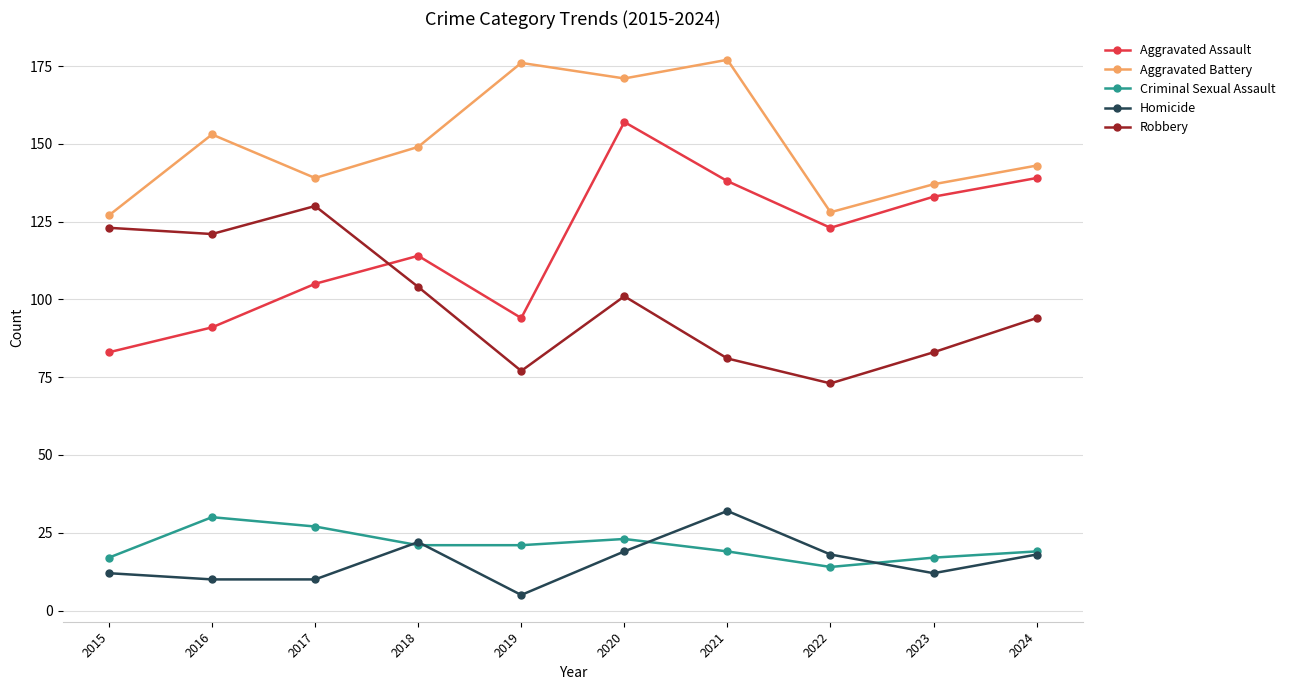

Which category has the highest value in the Robbery series?

2017